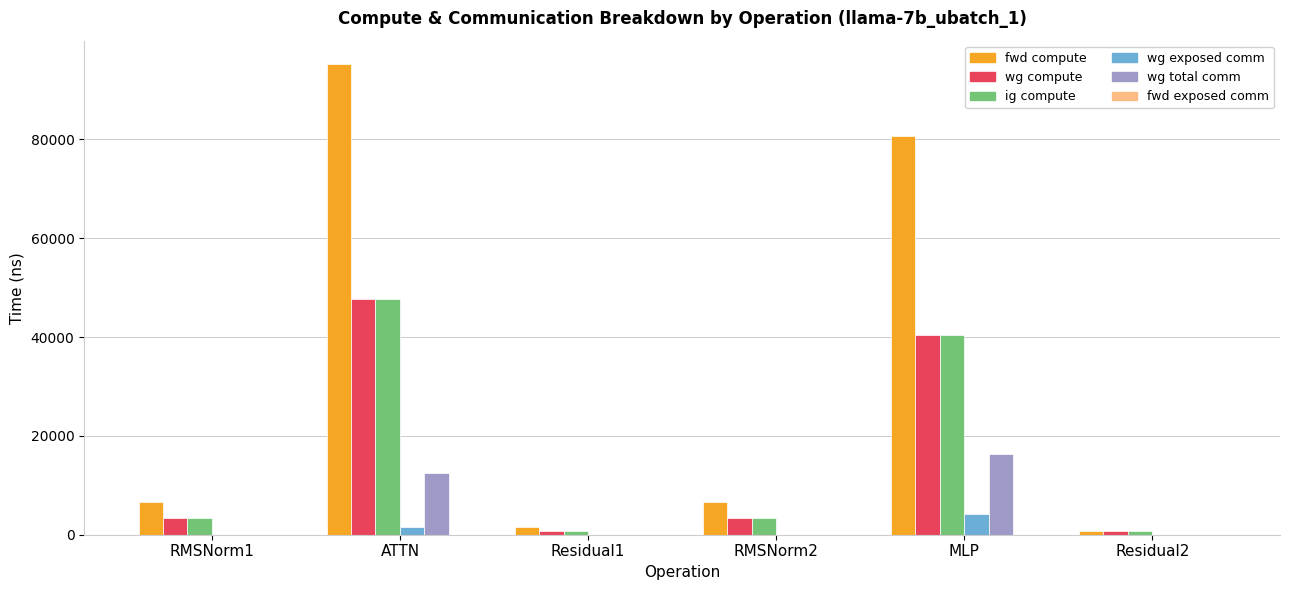

Reading left to right, transcribe all the data shown in this chart.

fwd compute: RMSNorm1=6586.4	ATTN=95223.8	Residual1=1540.1	RMSNorm2=6586.4	MLP=80740.3	Residual2=770.0
wg compute: RMSNorm1=3293.2	ATTN=47611.9	Residual1=770.0	RMSNorm2=3293.2	MLP=40370.2	Residual2=770.0
ig compute: RMSNorm1=3293.2	ATTN=47611.9	Residual1=770.0	RMSNorm2=3293.2	MLP=40370.2	Residual2=770.0
wg exposed comm: RMSNorm1=0.0	ATTN=1577.1	Residual1=0.0	RMSNorm2=0.0	MLP=4171.0	Residual2=0.0
wg total comm: RMSNorm1=0.0	ATTN=12474.7	Residual1=0.0	RMSNorm2=0.0	MLP=16404.2	Residual2=0.0